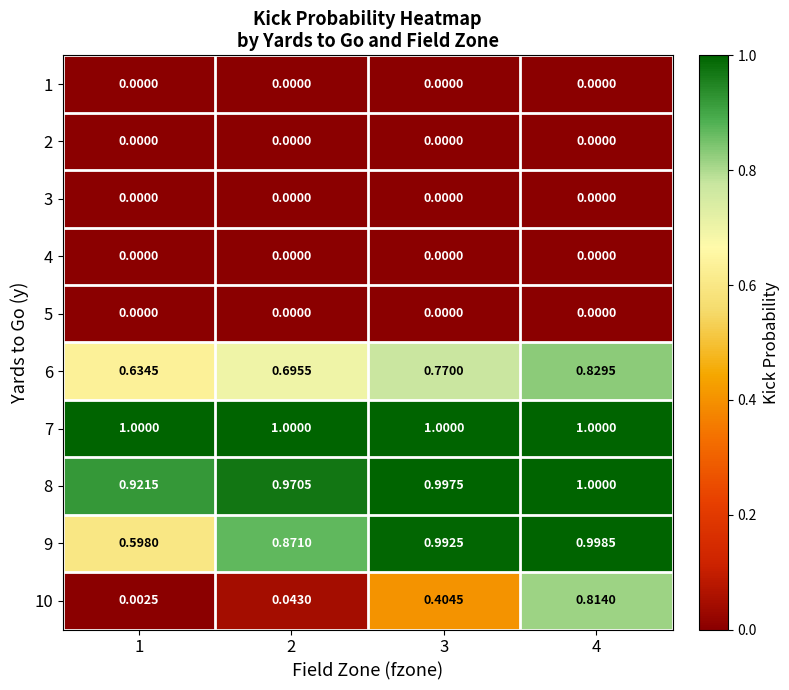

Is the value of 10 at 4 greater than the value of 4 at 4?

Yes